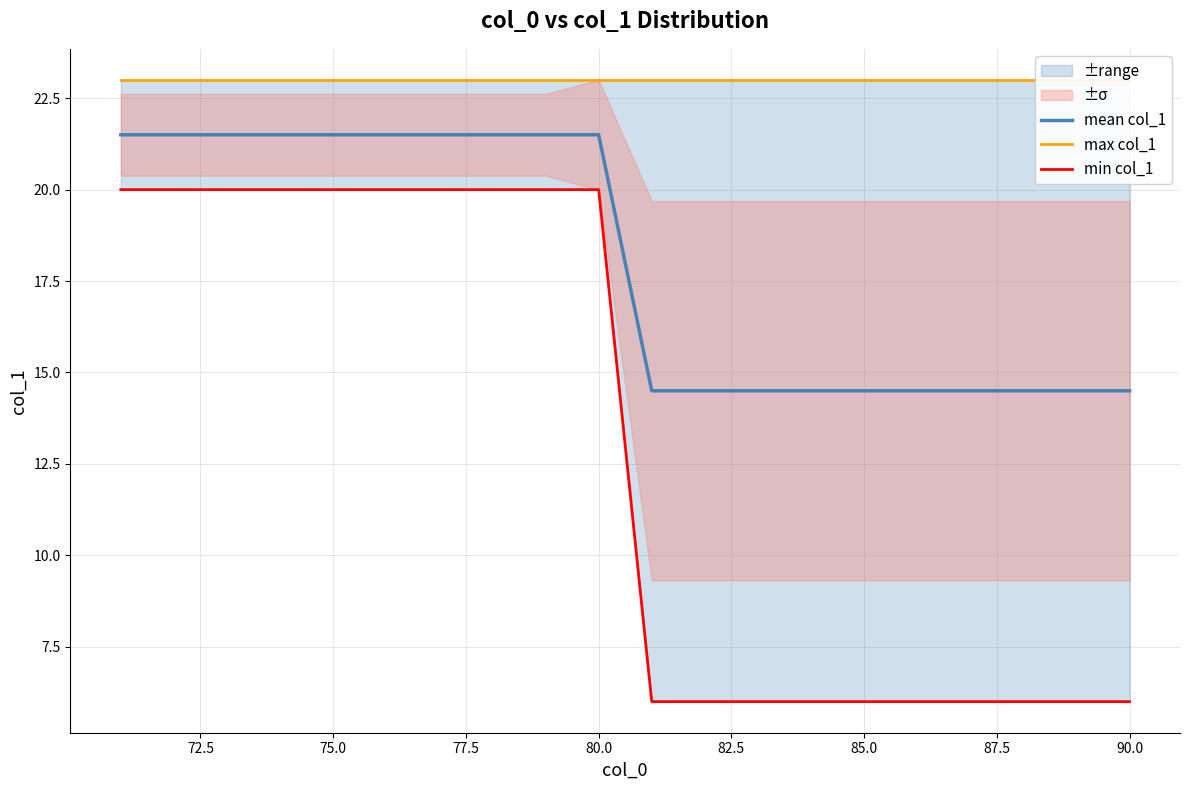

What is the difference between the second highest and second lowest values in the min col_1 series?

14.0